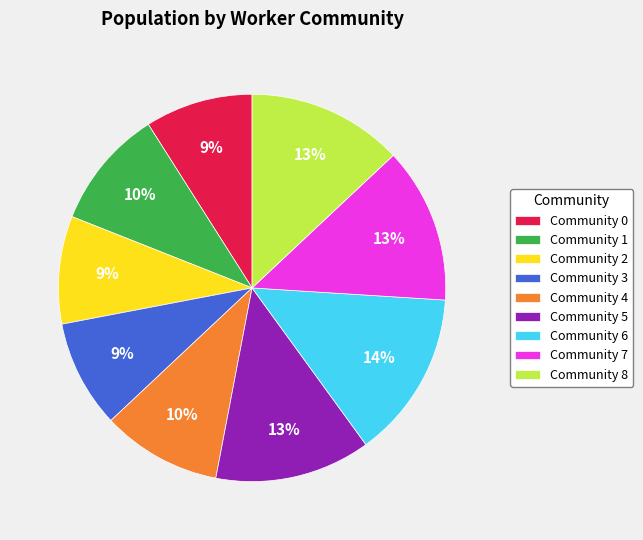

Which category has the biggest portion of the pie?

Community 6